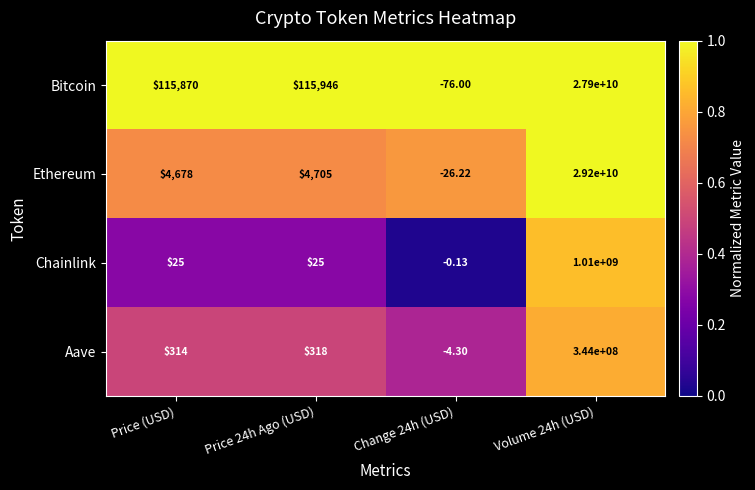

Which series has the largest range (max minus min)?

Ethereum